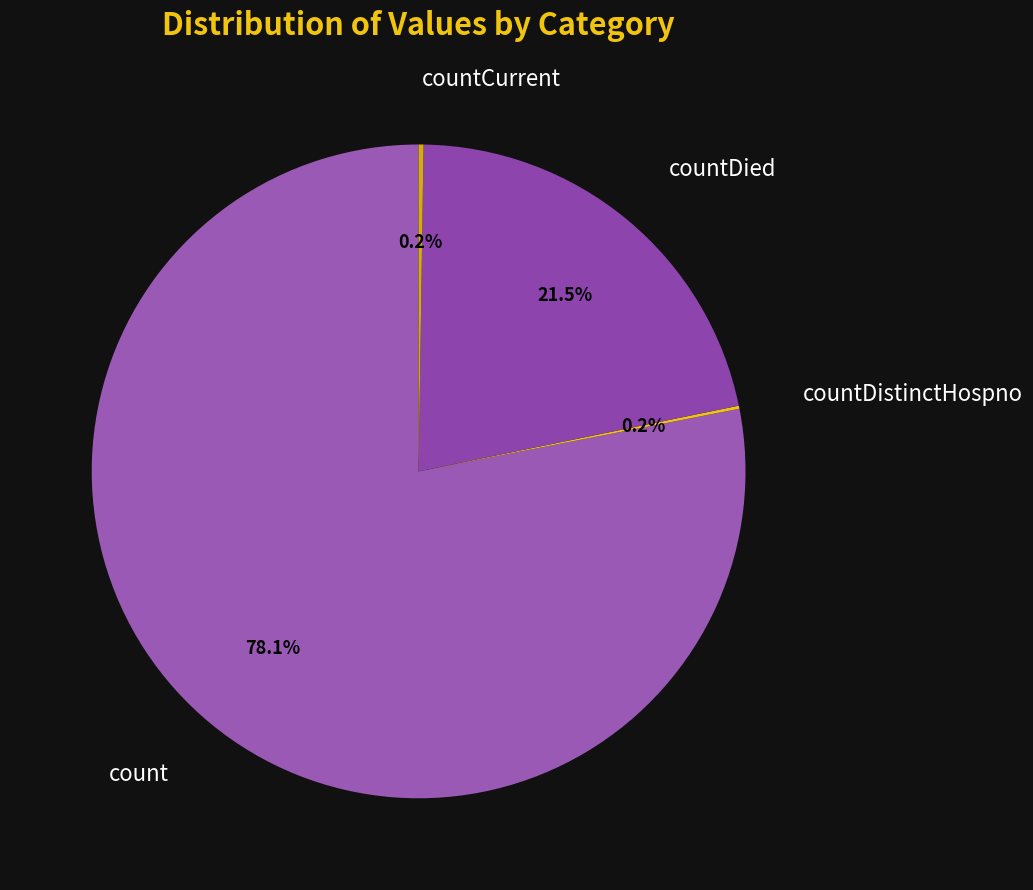

To the nearest percent, what is the average slice percentage?

25%